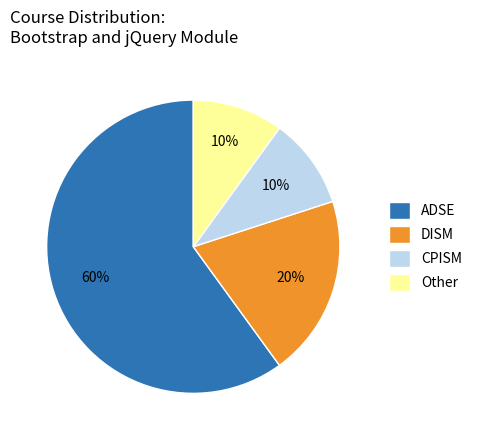

How many slices are in this pie chart?

4